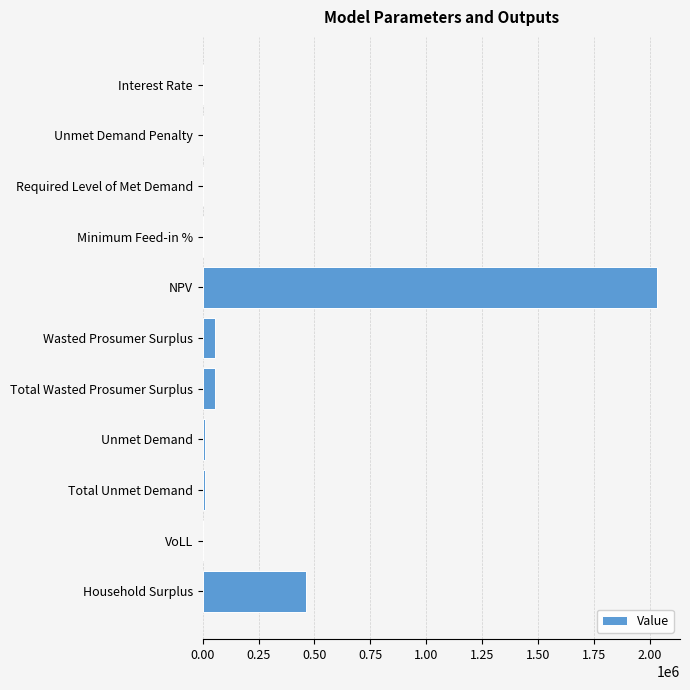

What is the sum of all values?

2622082.6